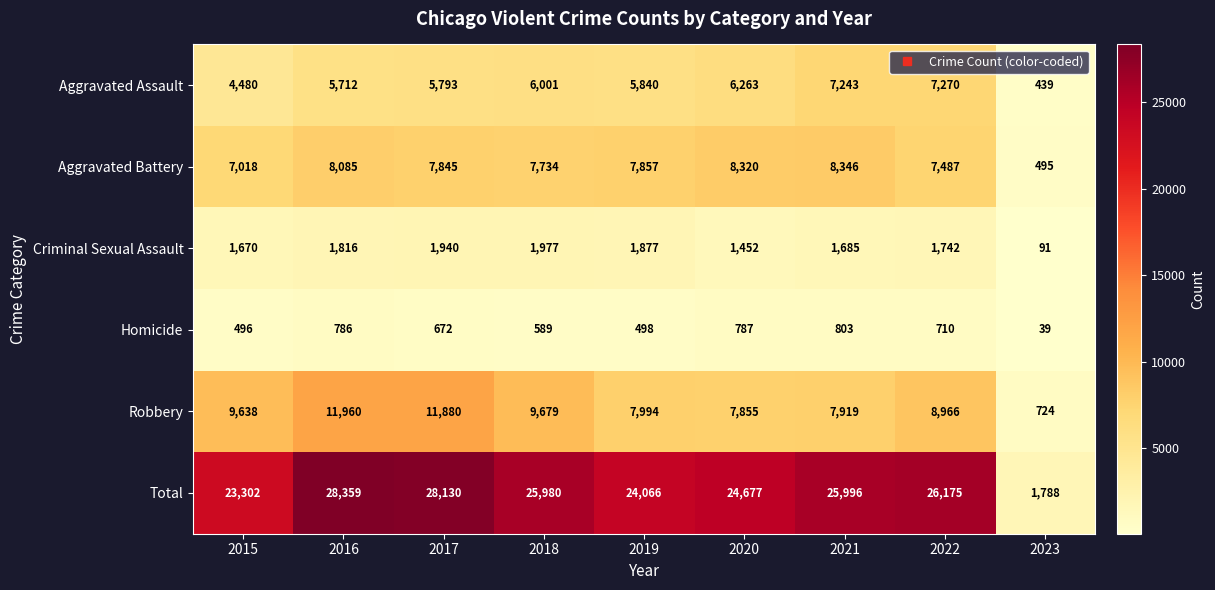

How many values in the Total series are below 25980?

4